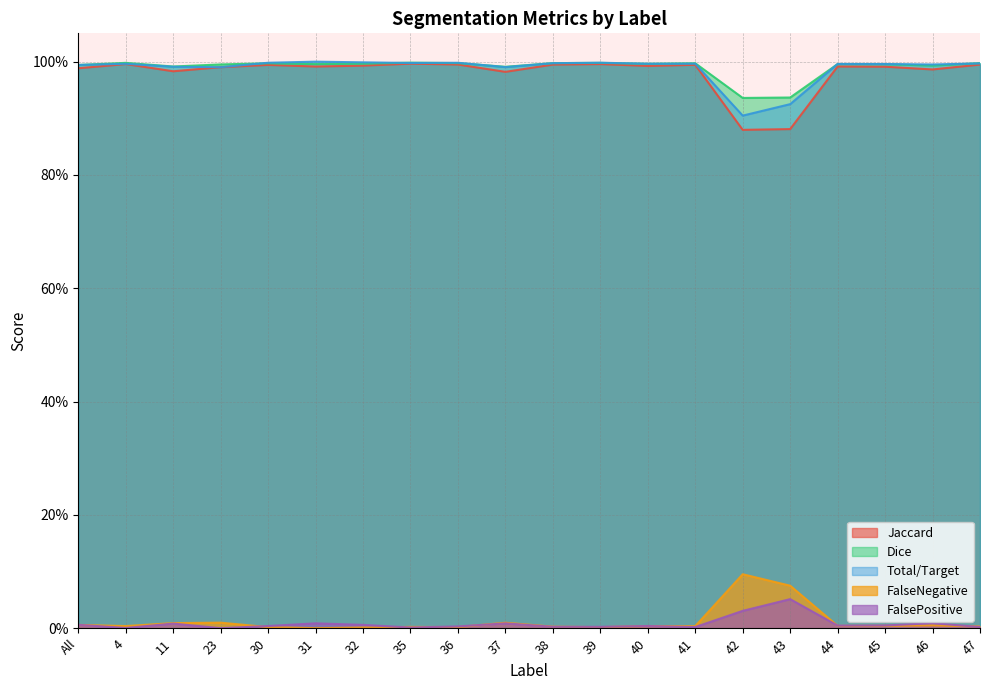

Between 32 and 42, which series saw the biggest shift?

Jaccard